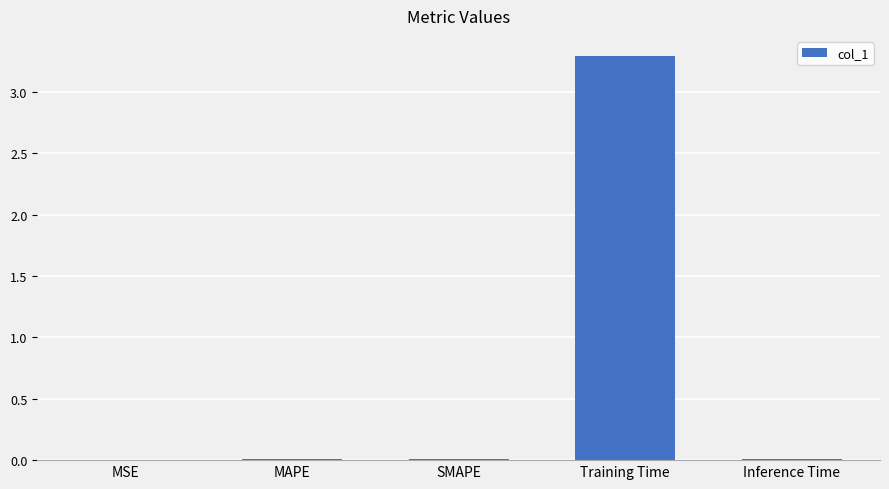

Read the value at Training Time.

3.3